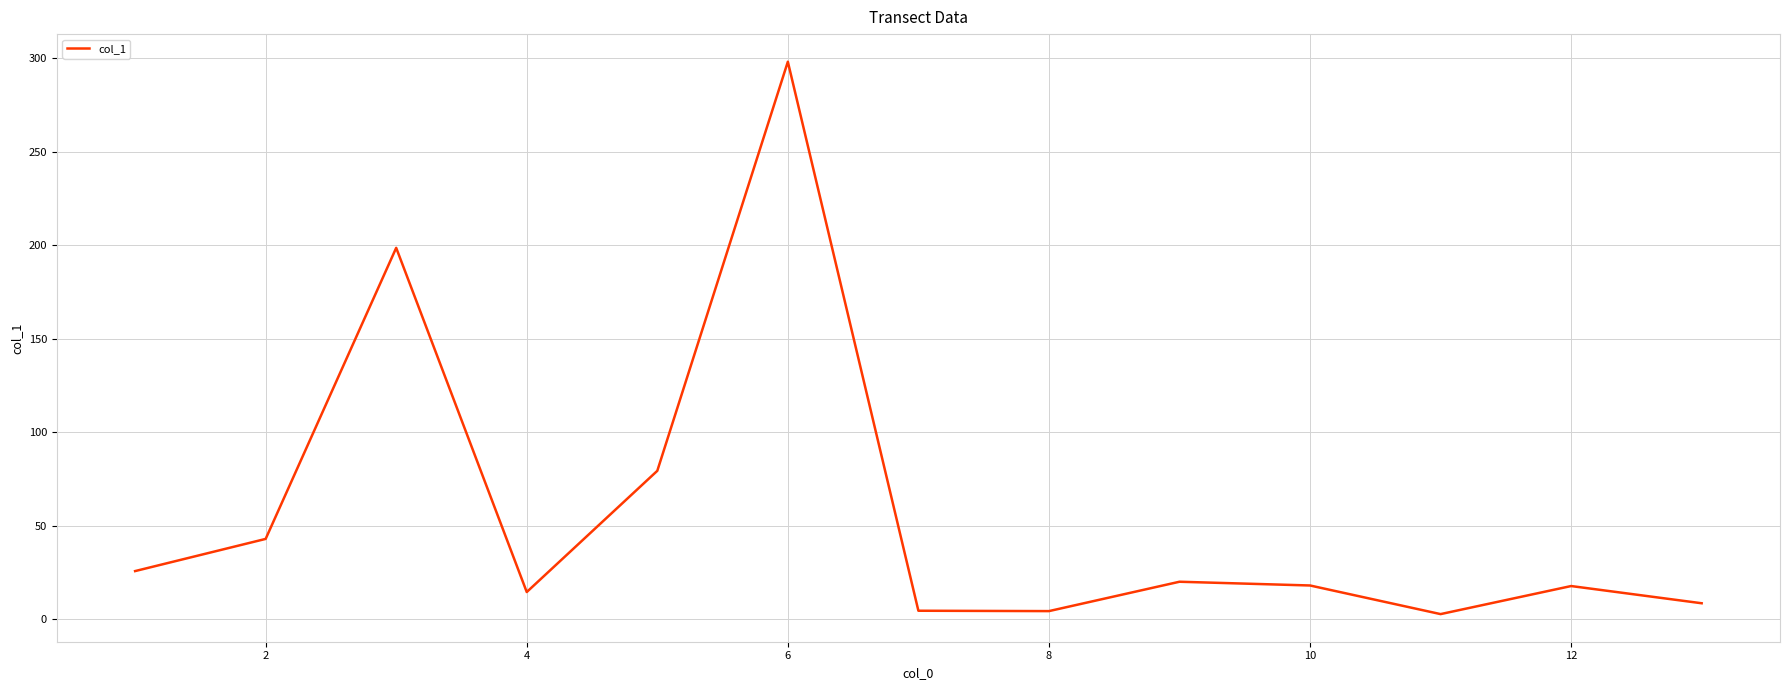

How many lines are shown in the chart?

1